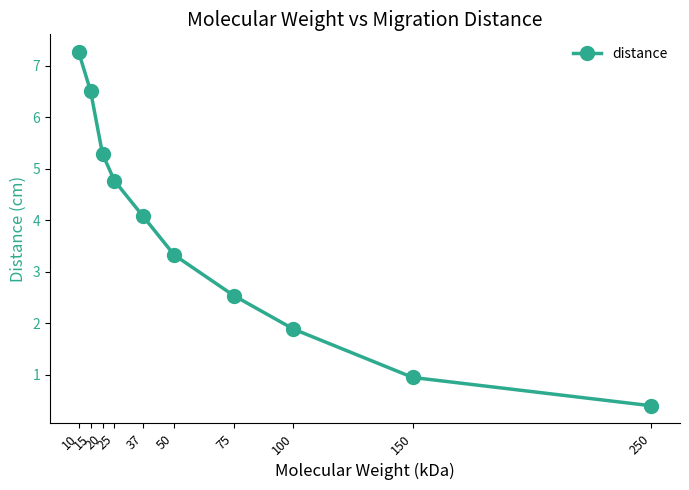

What is the sum of the values at 20 and 37?

9.4